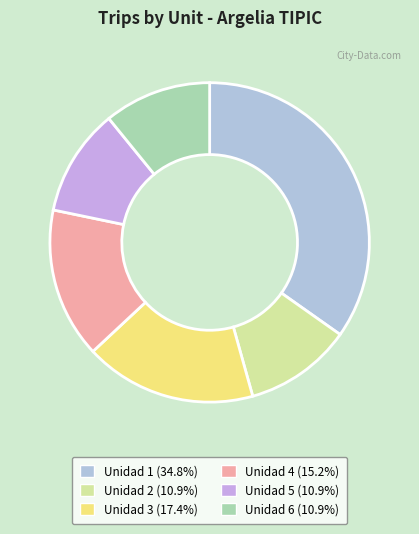

What is the smallest slice in the pie chart?

Unidad 2